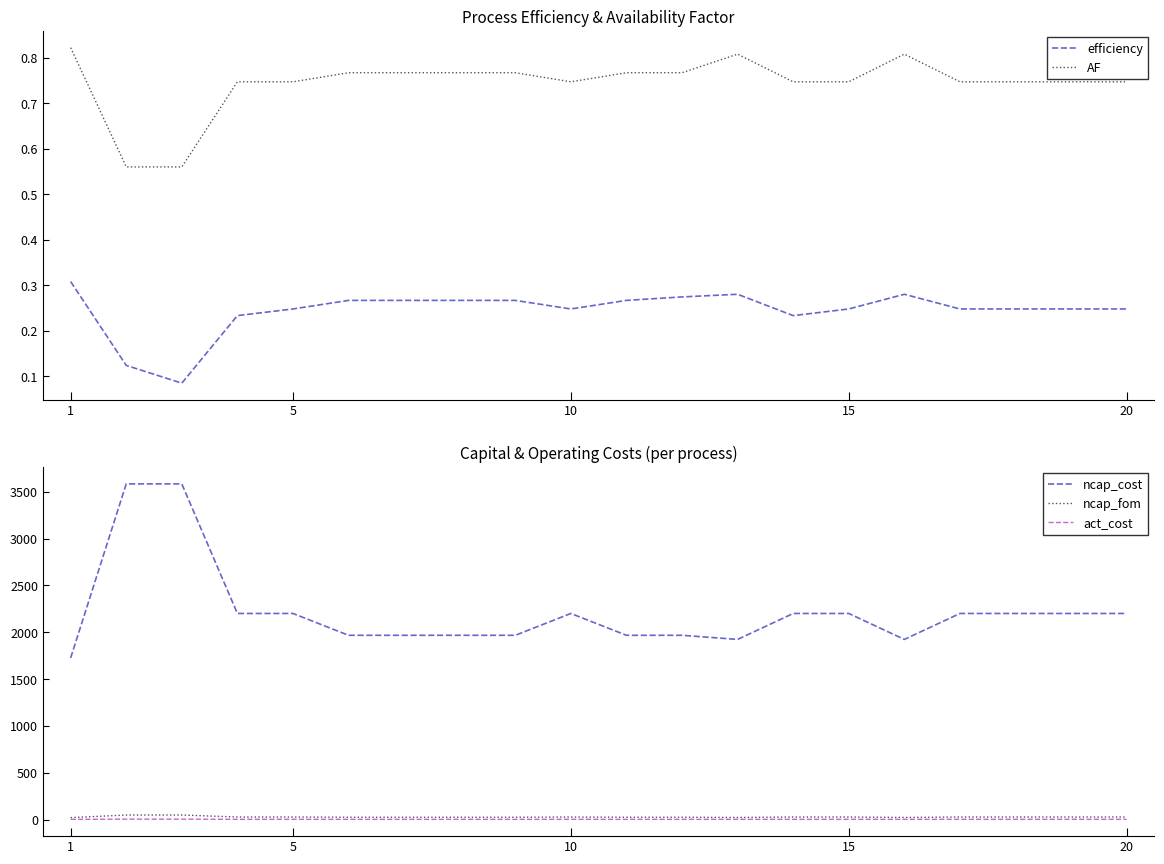

True or false: ncap_cost and act_cost cross at least once.

False